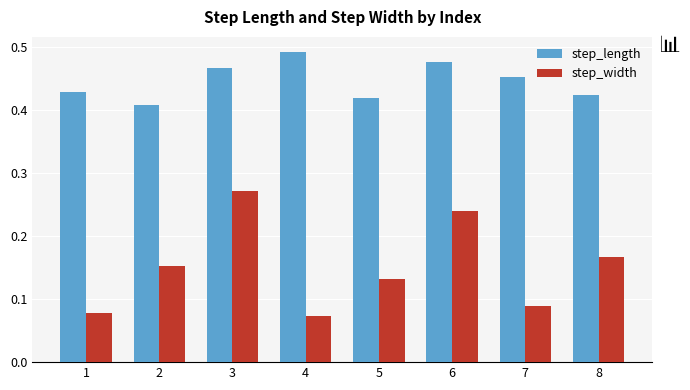

What are all the series names shown in the legend?

step_length, step_width